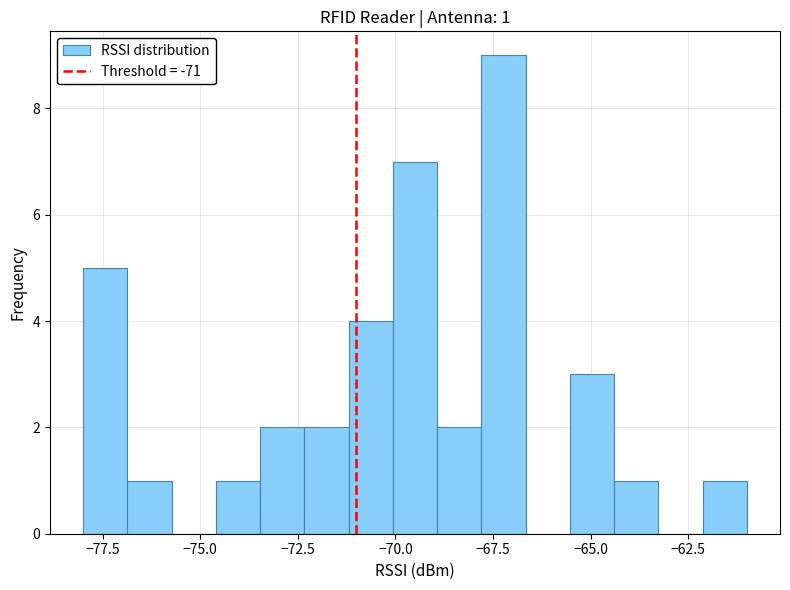

Read against the x-axis, roughly where is the centre of the tallest bar?

-67.0